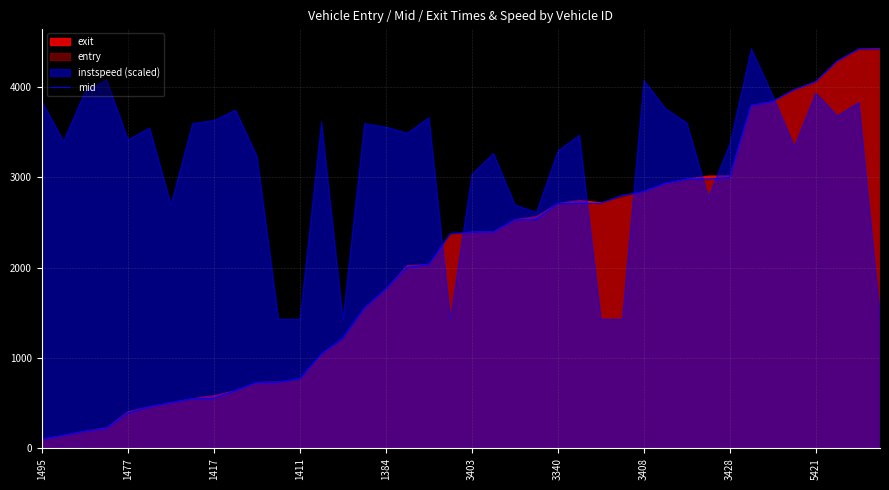

Reading left to right, list all the values displayed in this chart.

99.6	142.1	188.6	218.6	387.2	458.3	503.4	548.1	550.3	638.0	728.3	730.4	772.1	1042.5	1222.5	1549.5	1762.4	1999.3	2032.3	2374.1	2393.4	2395.6	2529.1	2531.1	2708.4	2710.5	2712.3	2798.5	2842.2	2932.6	2978.4	2981.3	2996.5	3795.7	3838.1	3968.4	4057.3	4285.1	4418.2	4420.2